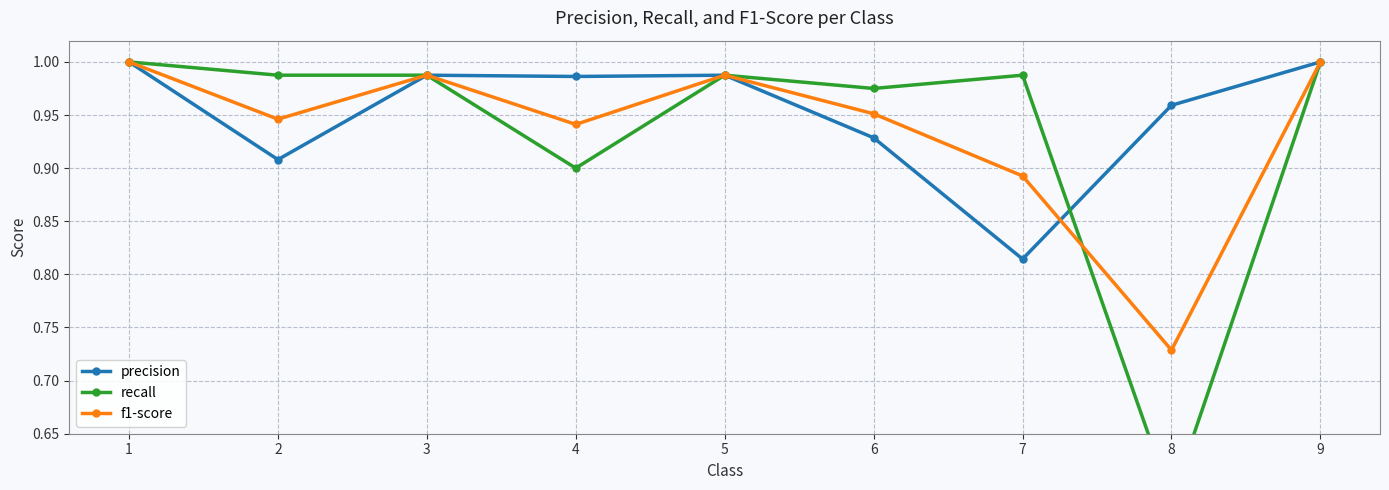

Is this an area chart (filled region under the line)?

No